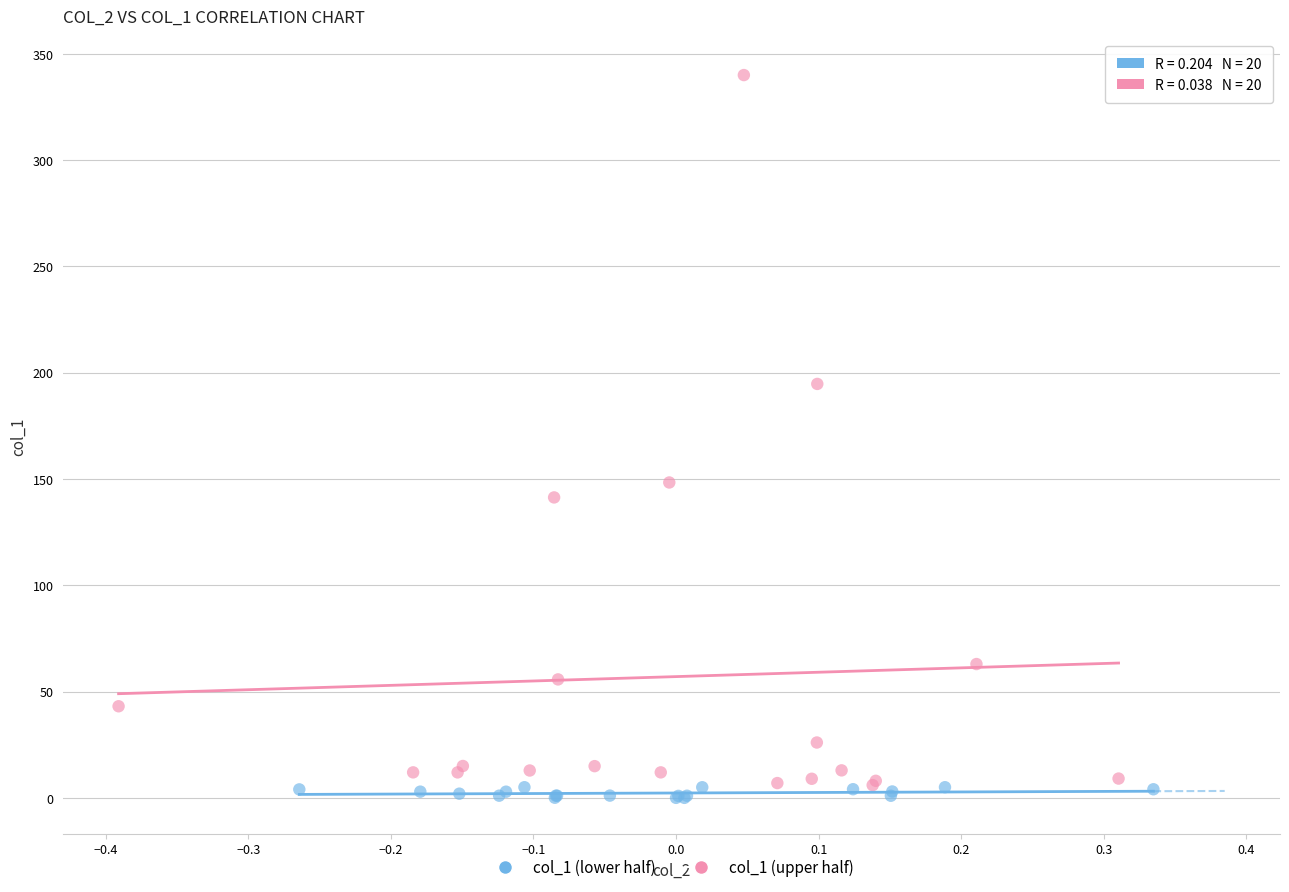

What are all the series names shown in the legend?

col_1 (lower half), col_1 (upper half)